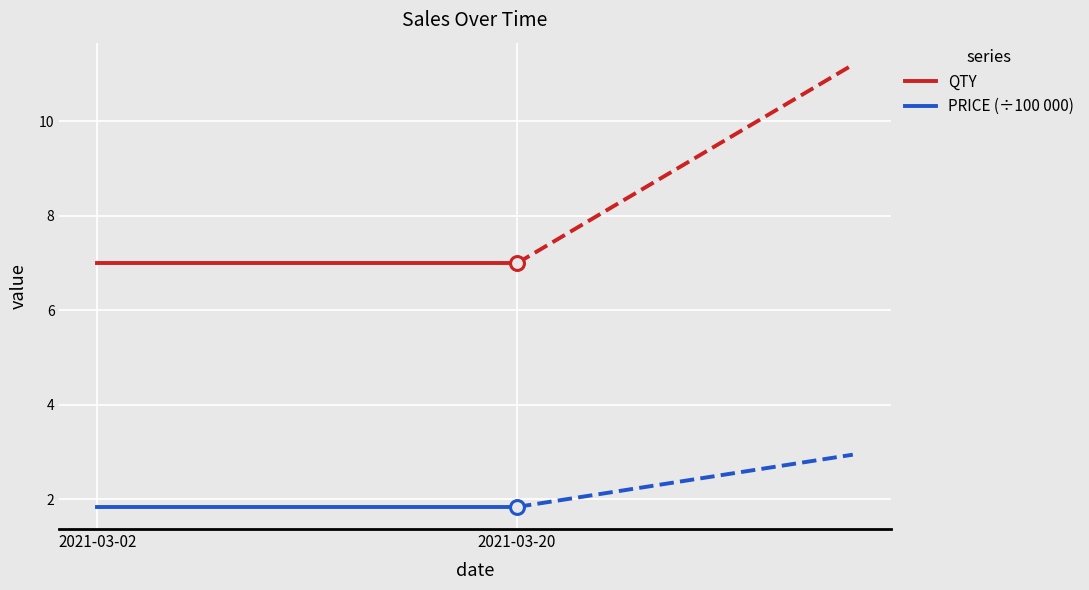

Between 2021-03-02 and 2021-03-20, which series saw the biggest shift?

QTY